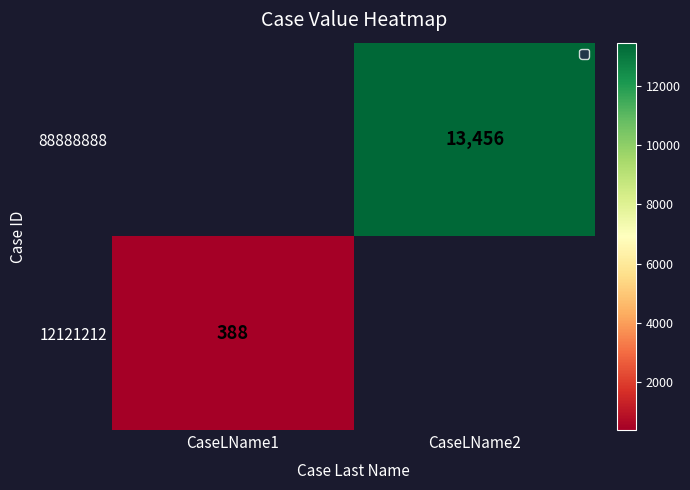

Is it true that the value at CaseLName2 is 5542.0?

False